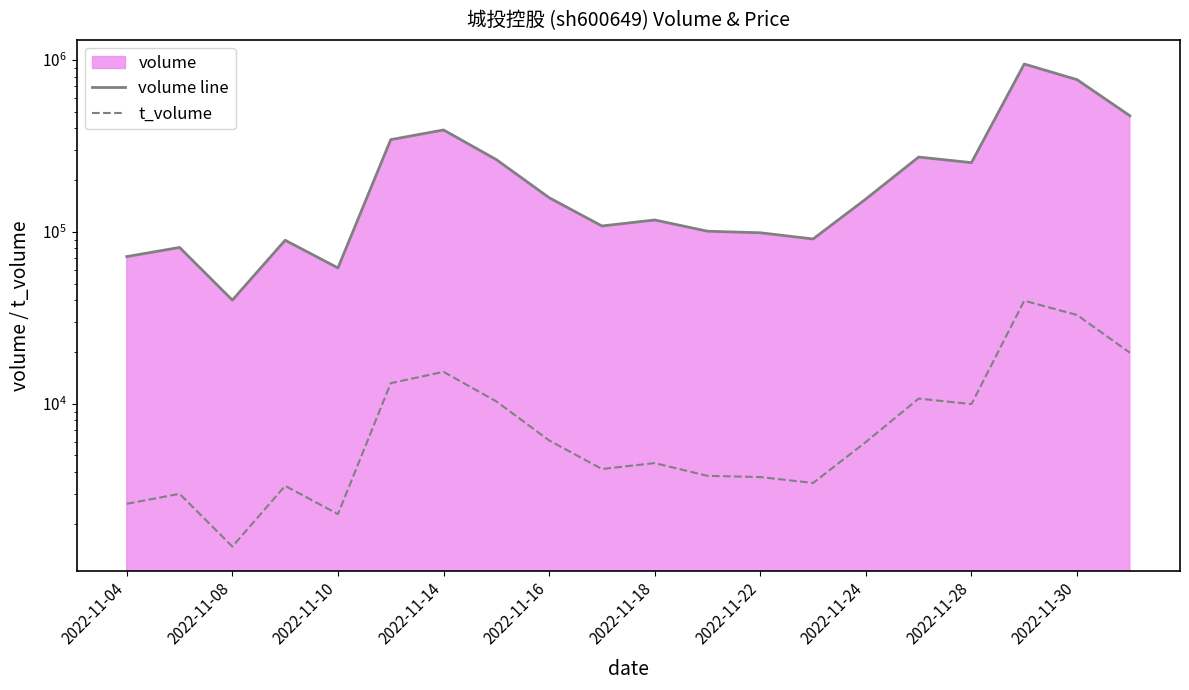

What is the approximate value of volume line at 11, to the nearest 10?

100770